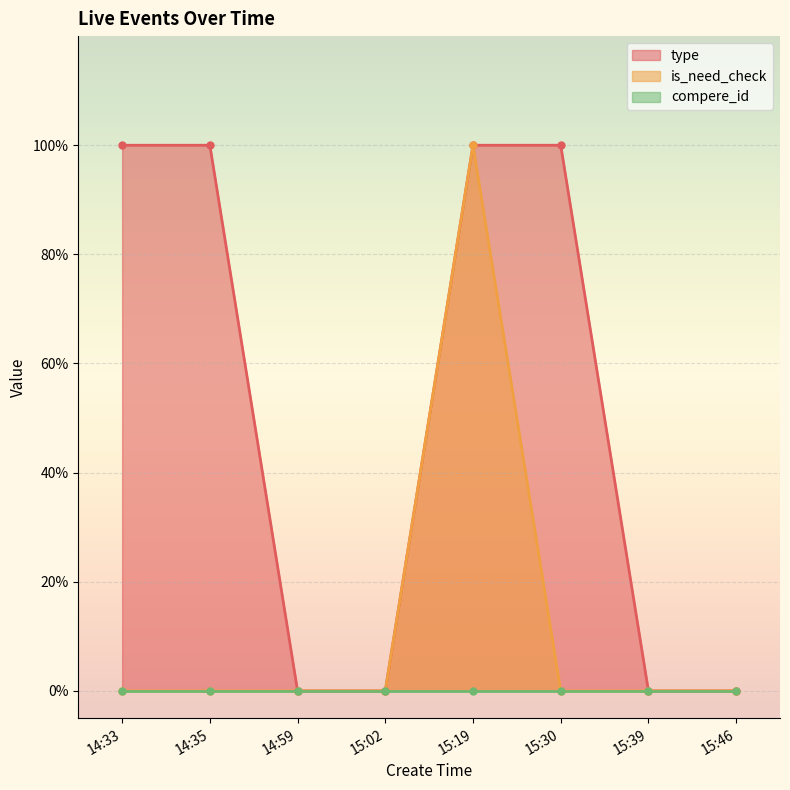

At which category does the chart reach its minimum across all series?

14:59